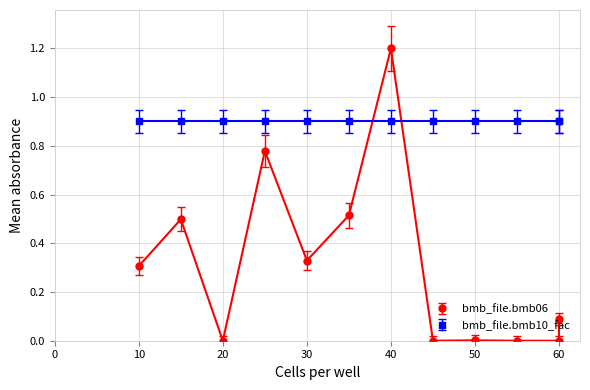

Rank the categories by value from lowest to highest.

20, 45, 55, 60, 50, 60, 10, 30, 15, 35, 25, 40